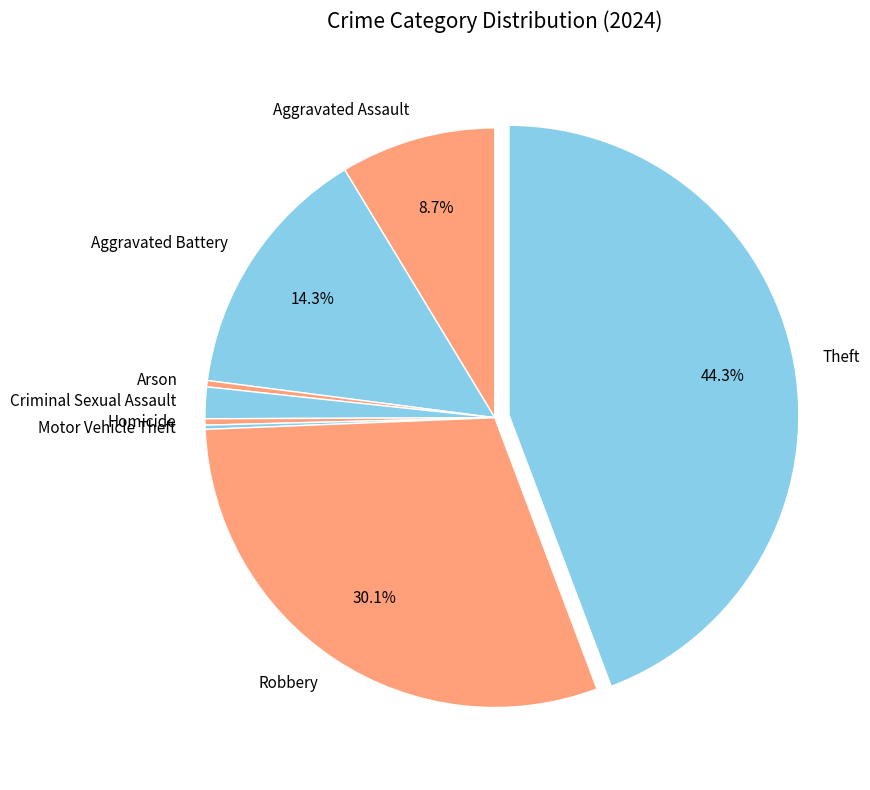

Which slice is the largest?

Theft